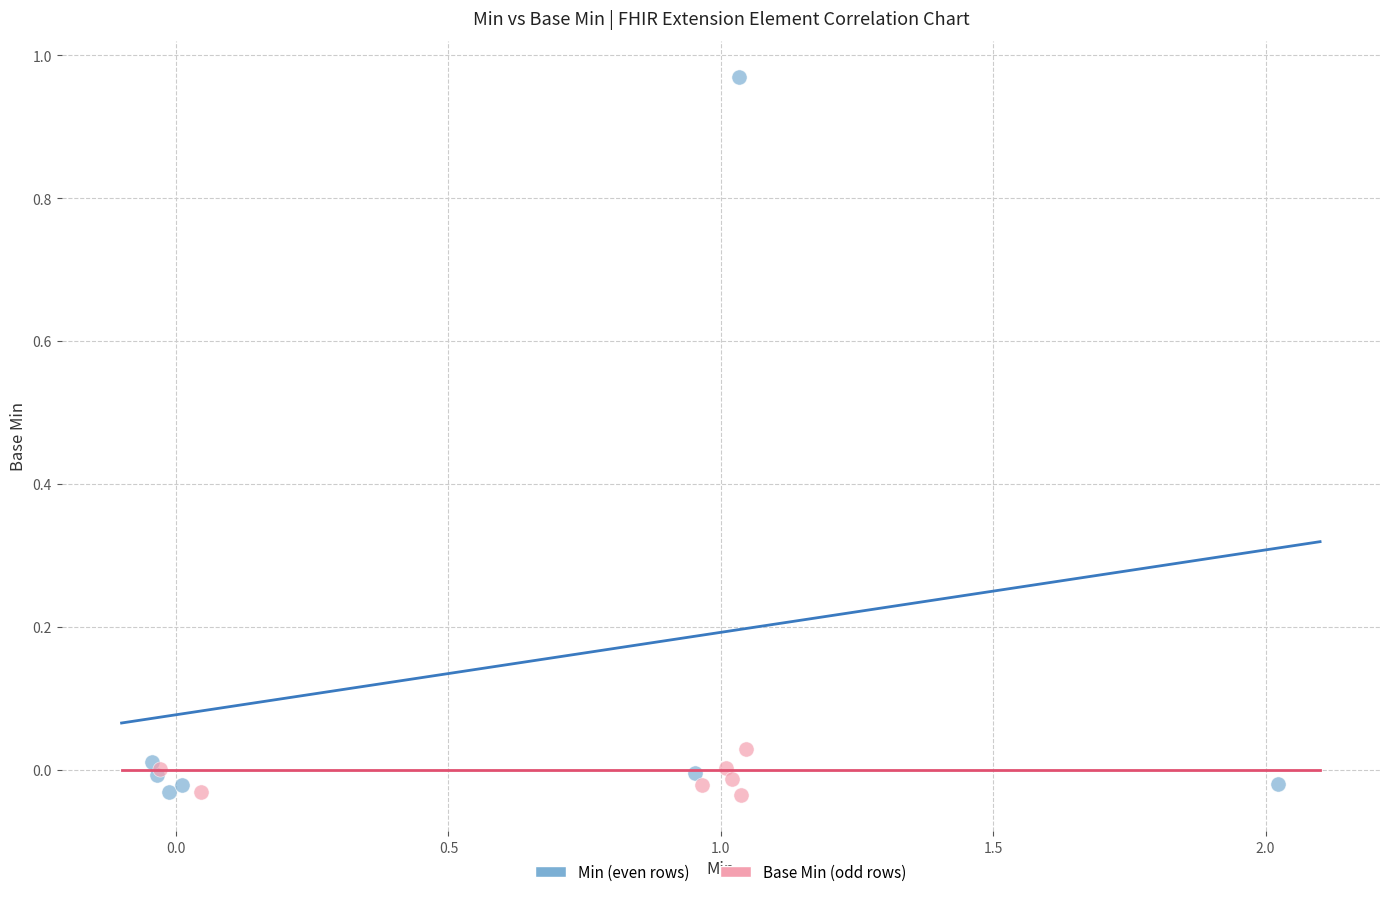

Which series reaches the maximum Y coordinate?

Min (even rows)